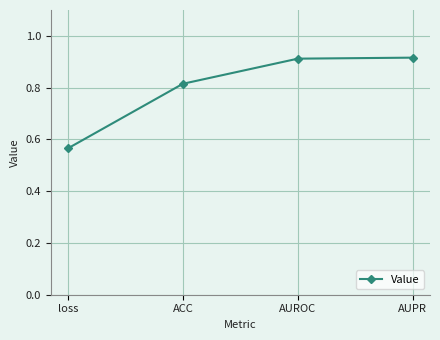

The chart shows a value of 1.5 at AUPR. True or false?

False